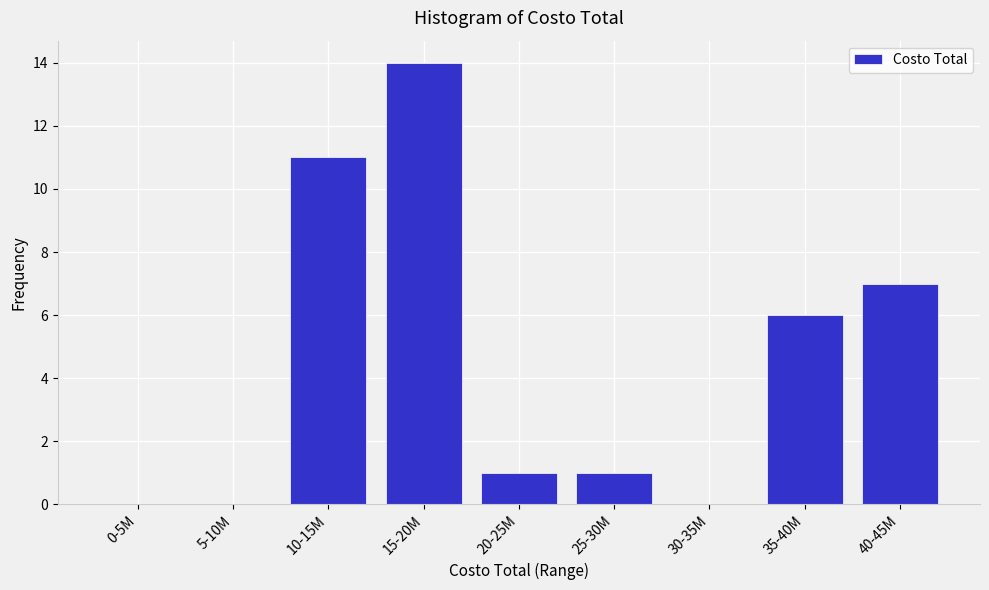

Reading left to right, what are all the values shown in this chart?

0-5M=0	5-10M=0	10-15M=11	15-20M=14	20-25M=1	25-30M=1	30-35M=0	35-40M=6	40-45M=7